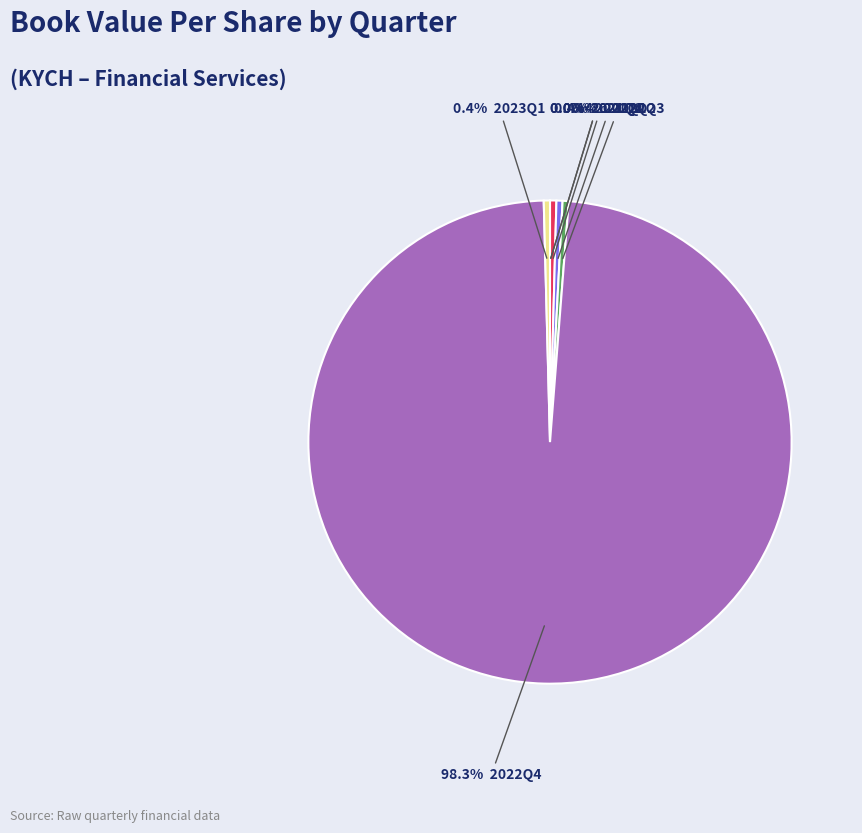

Is there any slice that represents more than half of the pie?

Yes